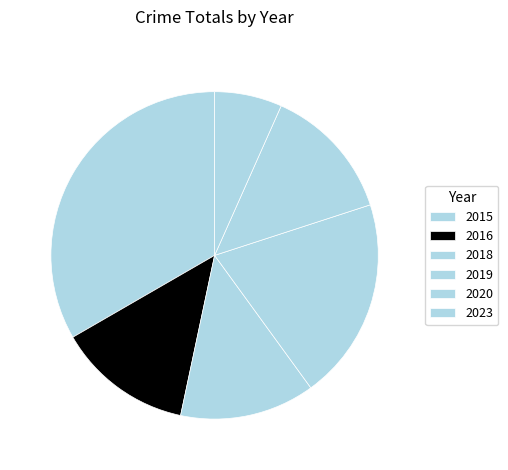

Count the number of slices in the pie.

6